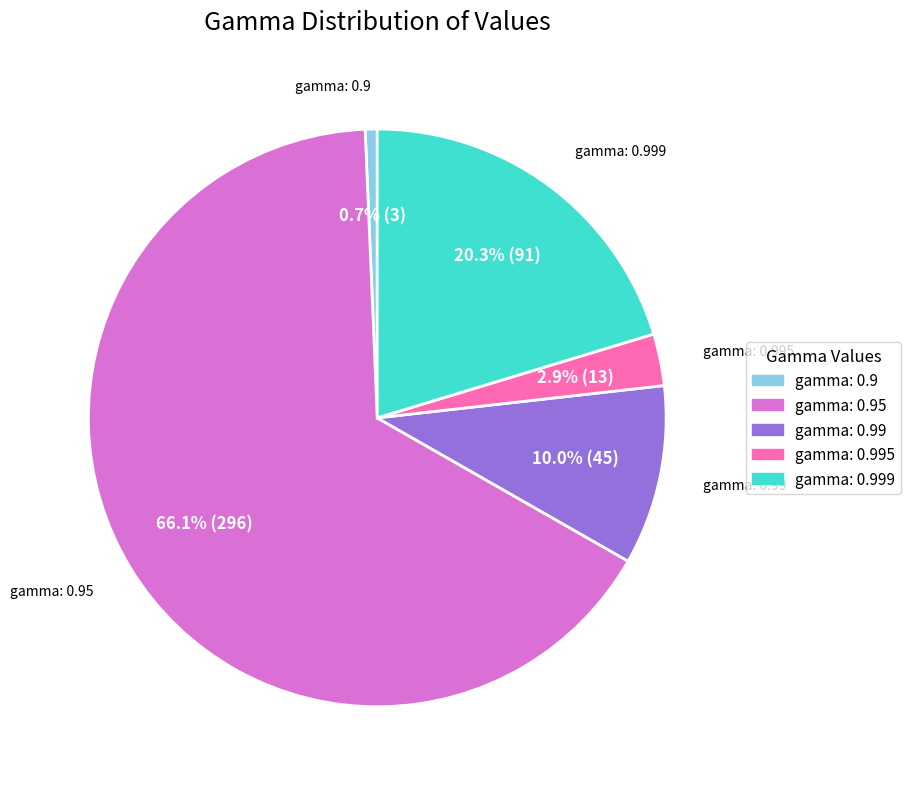

What is the smallest slice in the pie chart?

gamma: 0.9